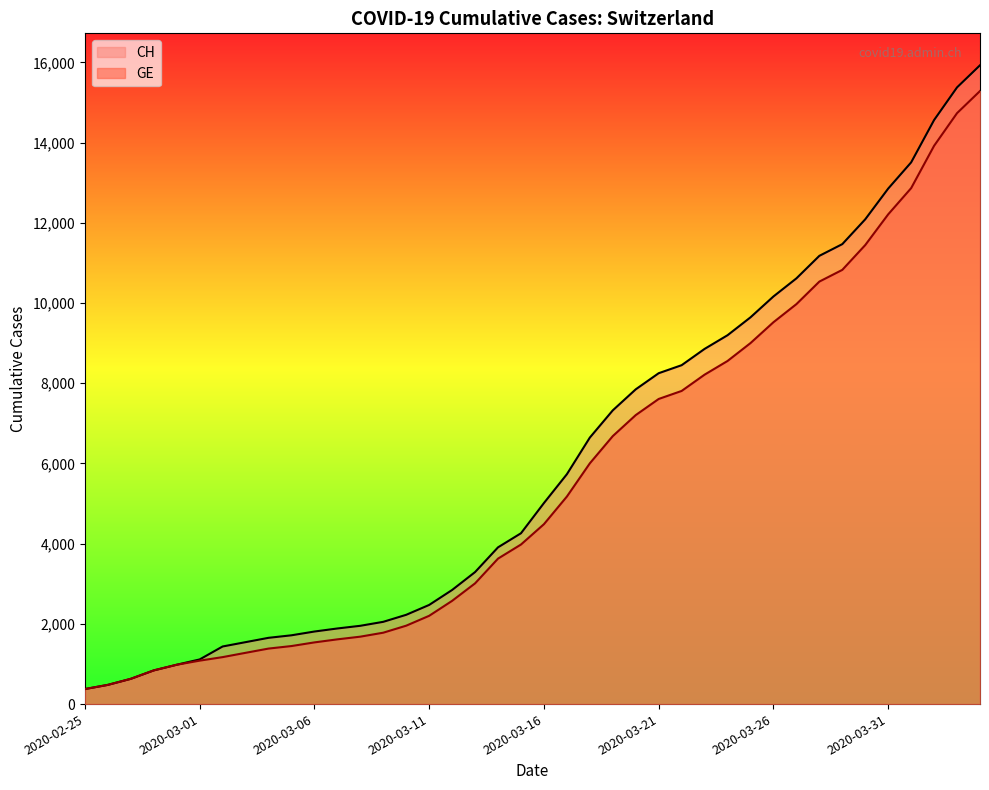

True or false: GE and CH intersect in this chart.

False